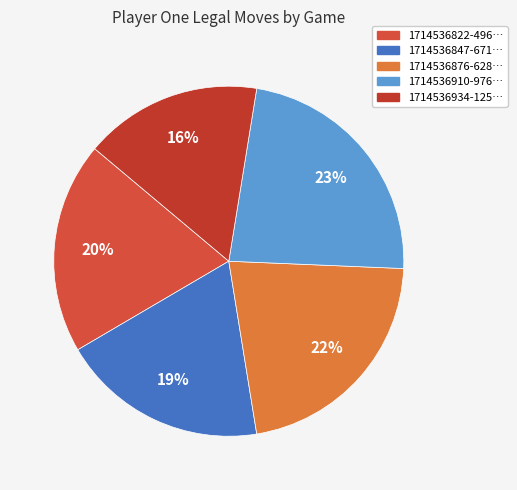

How many segments does this pie chart have?

5